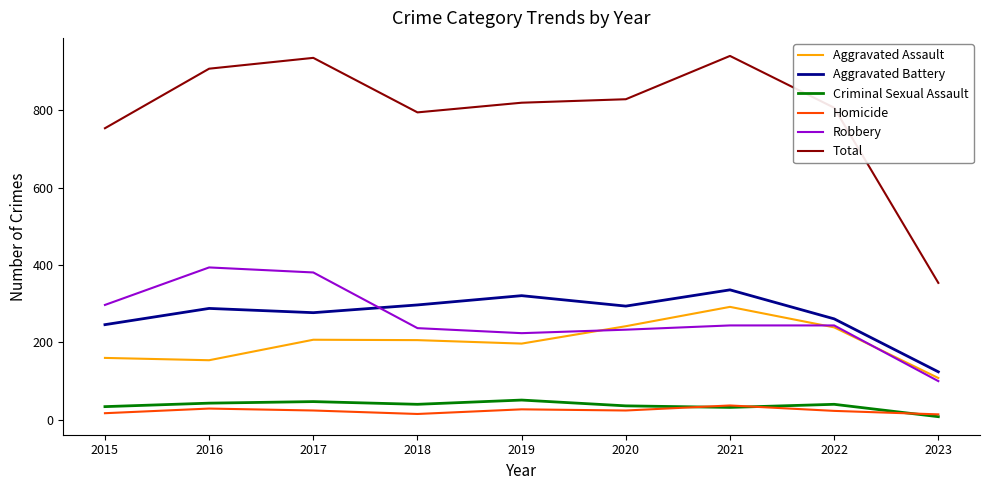

True or false: Aggravated Assault and Total intersect in this chart.

False